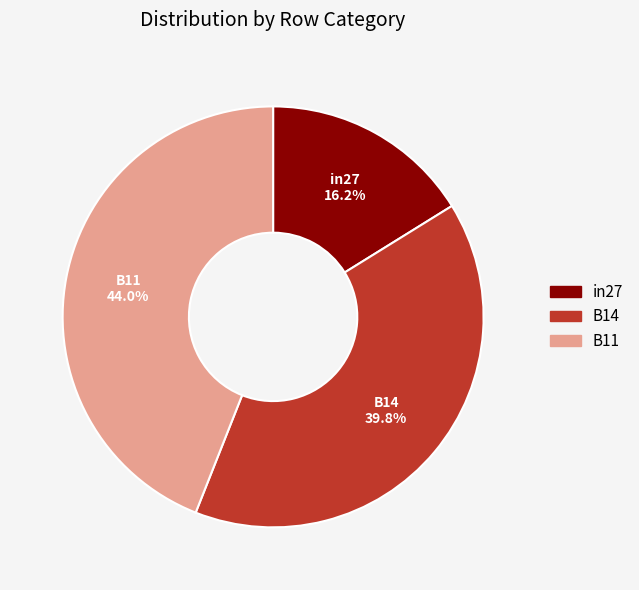

The B14 slice represents 31% of the pie. True or false?

False